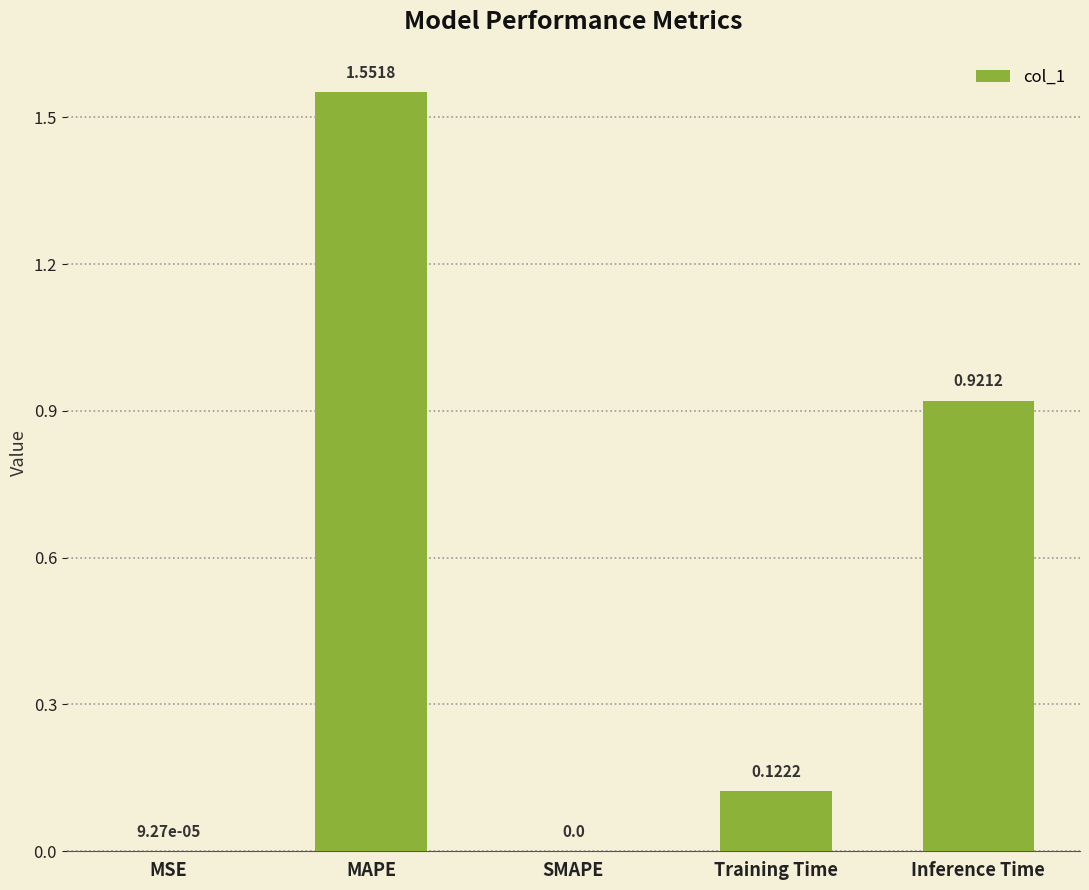

Where is the data nearest to the value 0?

SMAPE